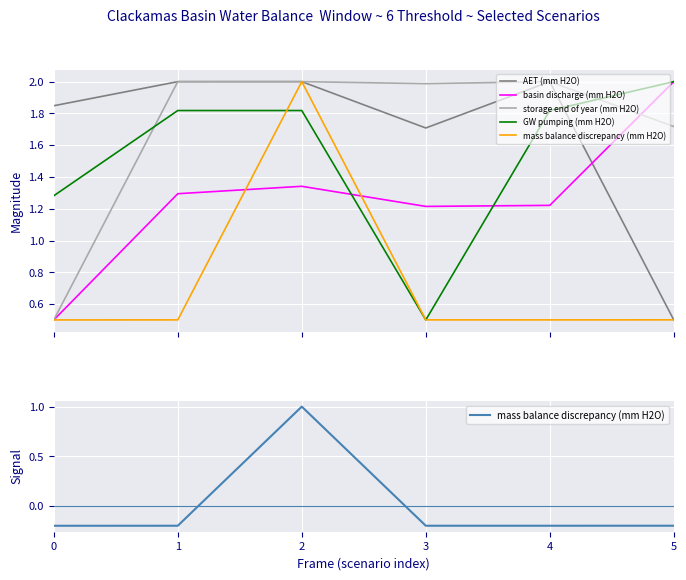

Which label corresponds to the largest value in the chart?

2